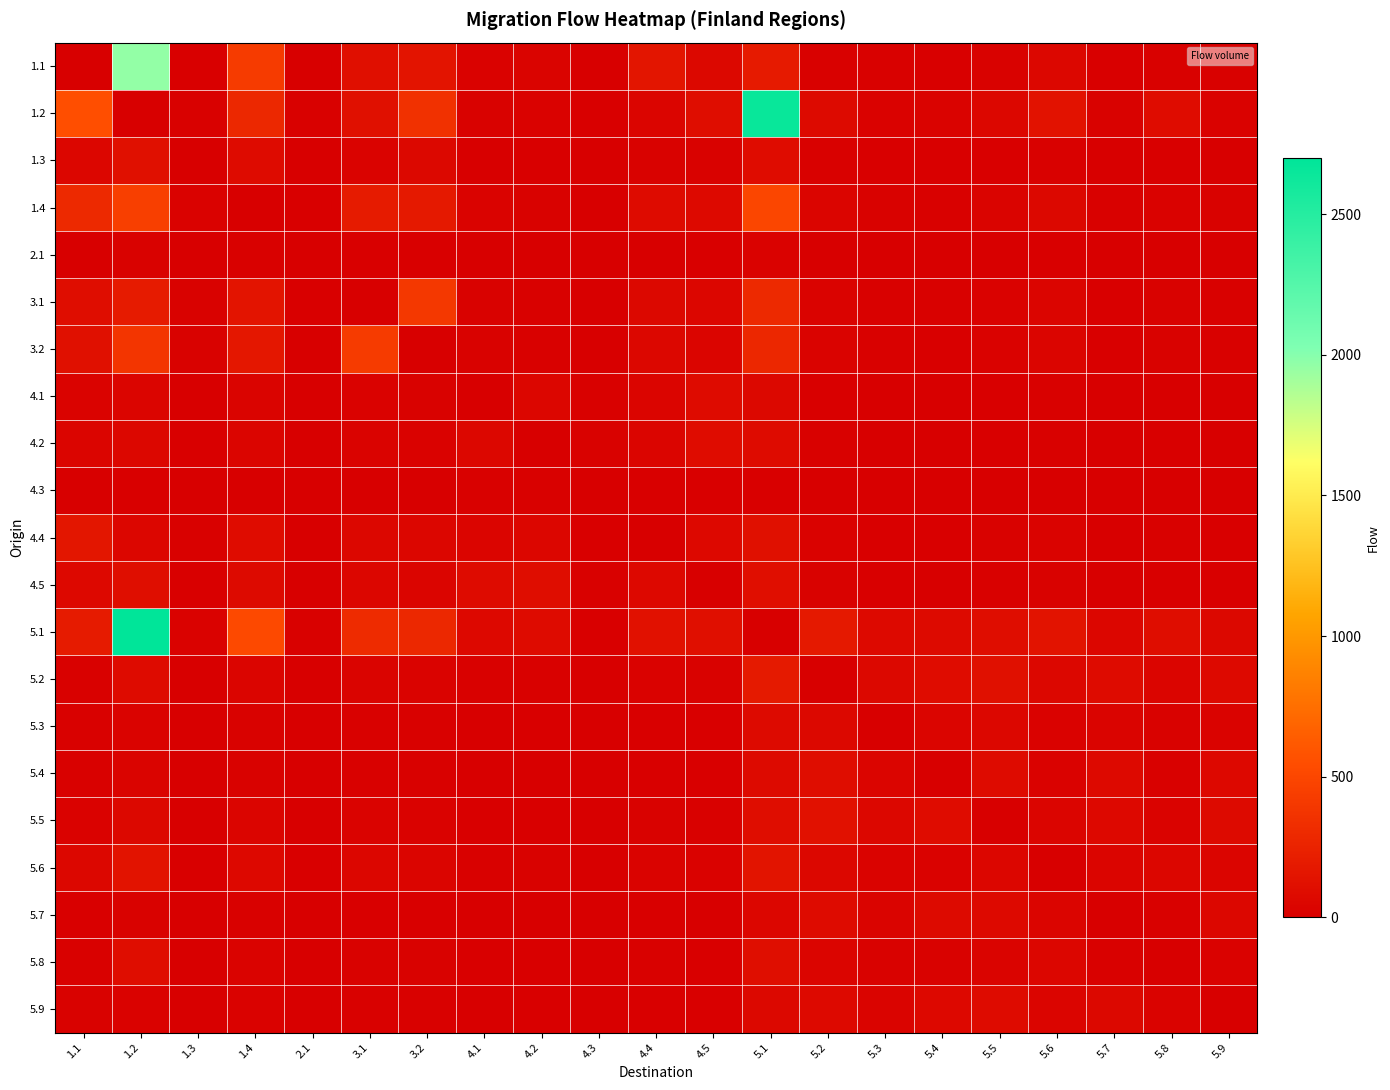

At which category does the chart reach its peak across all series?

1.2